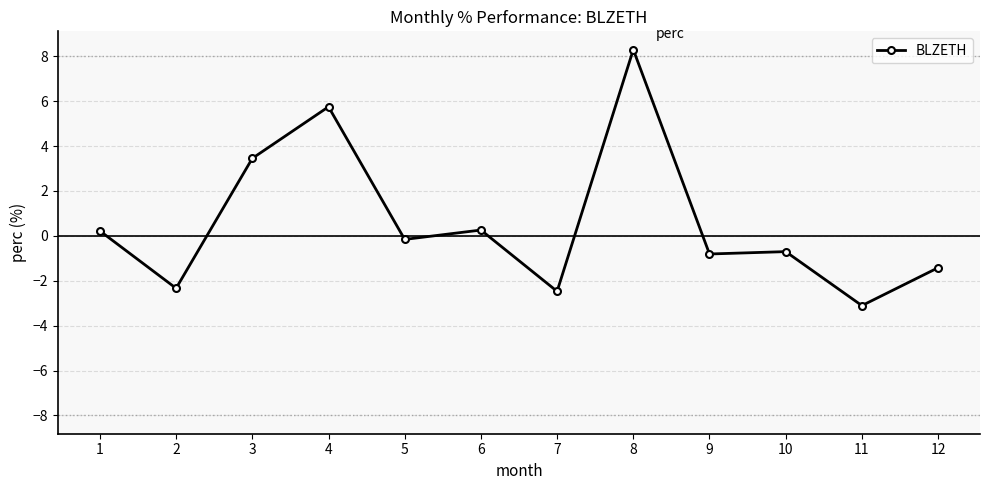

Between 1 and 8, which is larger?

8